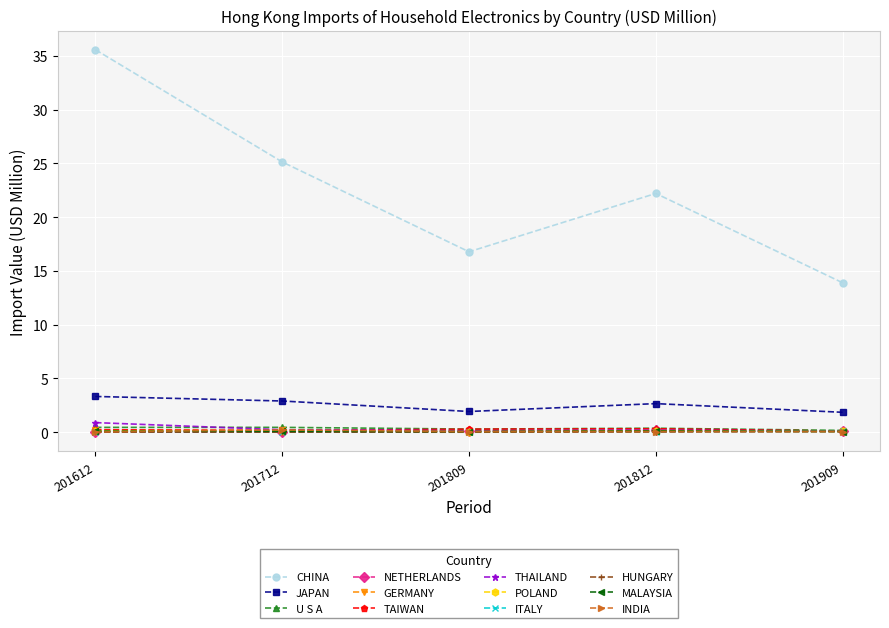

Count the number of data series in this chart.

12